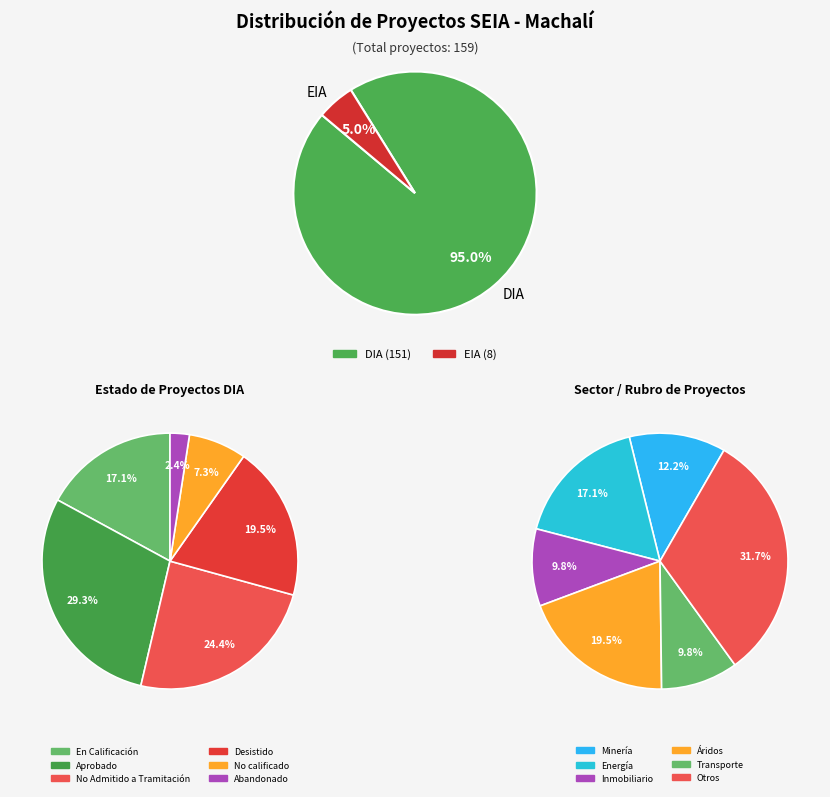

Is there a majority slice in this chart?

Yes